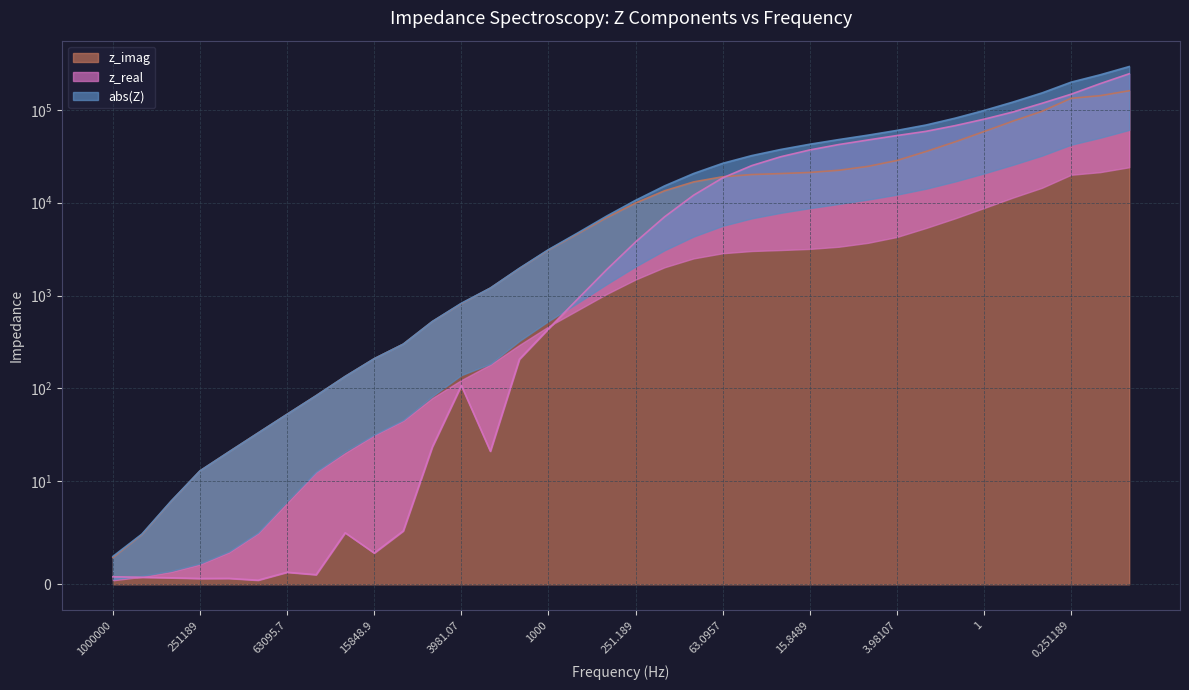

What is the label of the 1st point from the left?

1000000